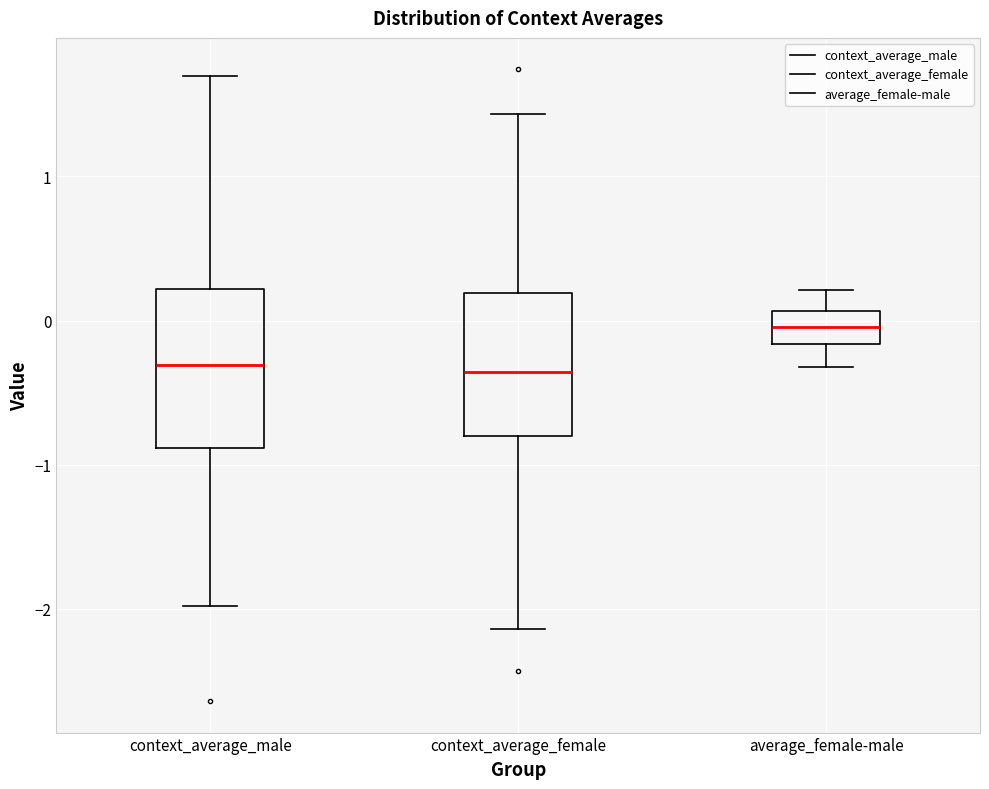

Reading left to right, read every box against the y-axis: the position of its median line, the range the box covers, and the ends of its whiskers. The values are not printed on the chart, so give them approximately, as read against the axis.

context_average_male: median -0.3, box -0.9 to 0.2, whiskers -2.0 to 1.7
context_average_female: median -0.4, box -0.8 to 0.2, whiskers -2.1 to 1.4
average_female-male: median 0.0, box -0.2 to 0.1, whiskers -0.3 to 0.2